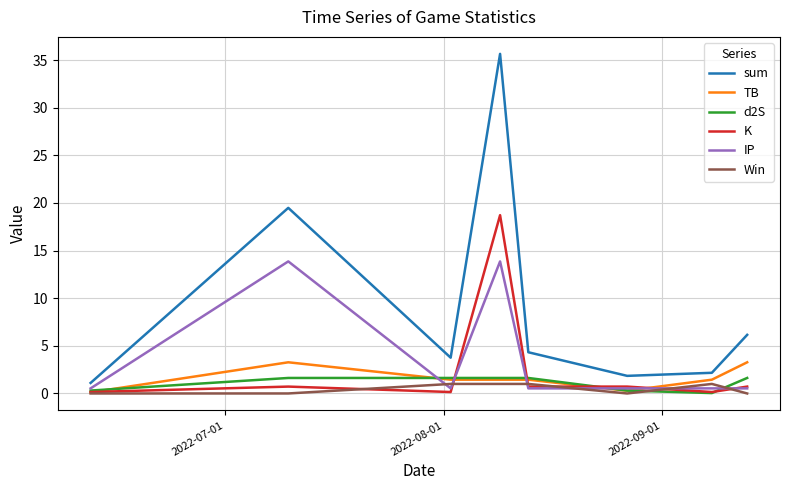

Is this an area chart (filled region under the line)?

No